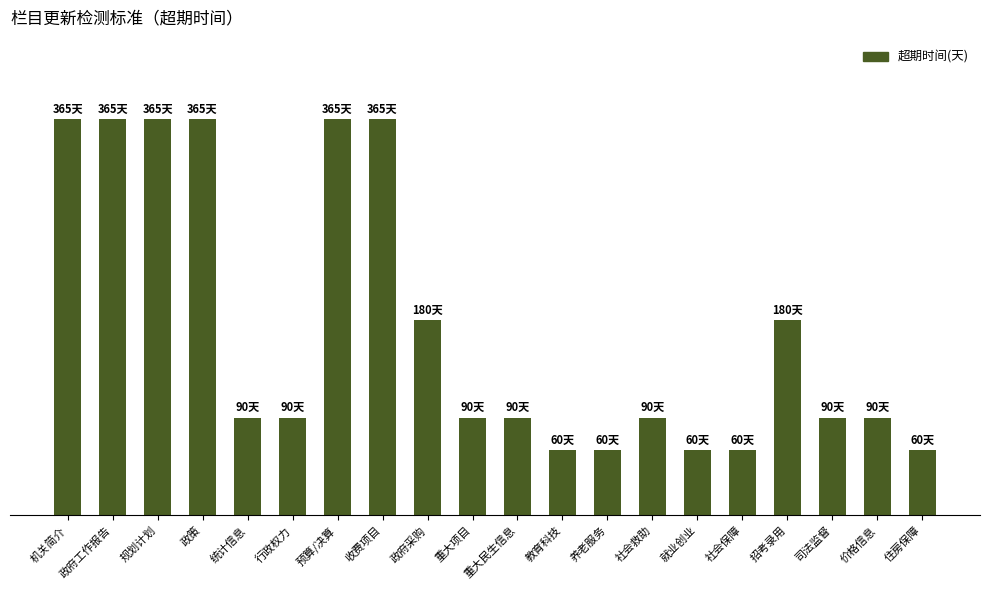

Does the chart contain any negative values?

No